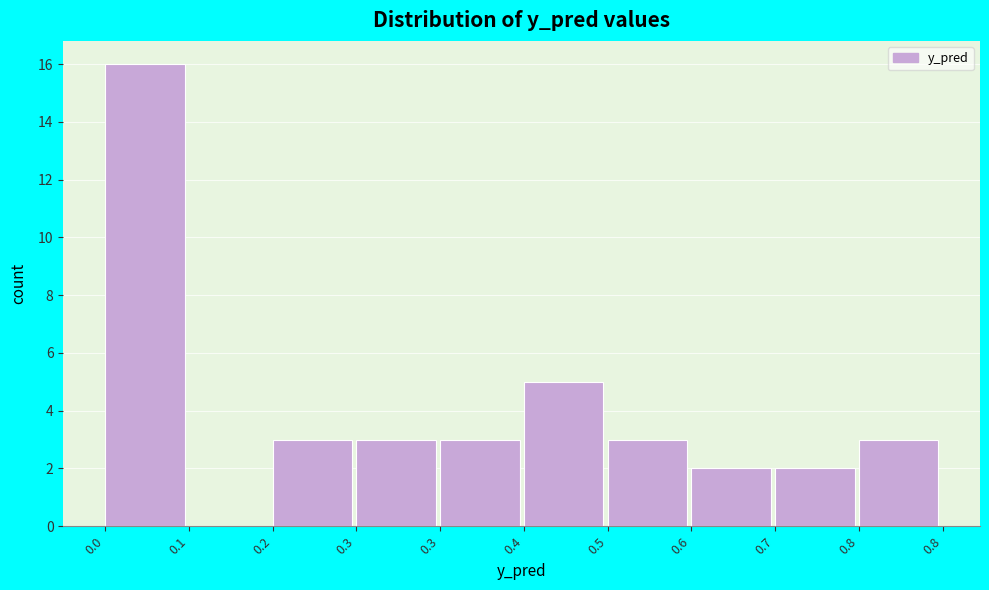

How many distinct data groups are displayed?

1